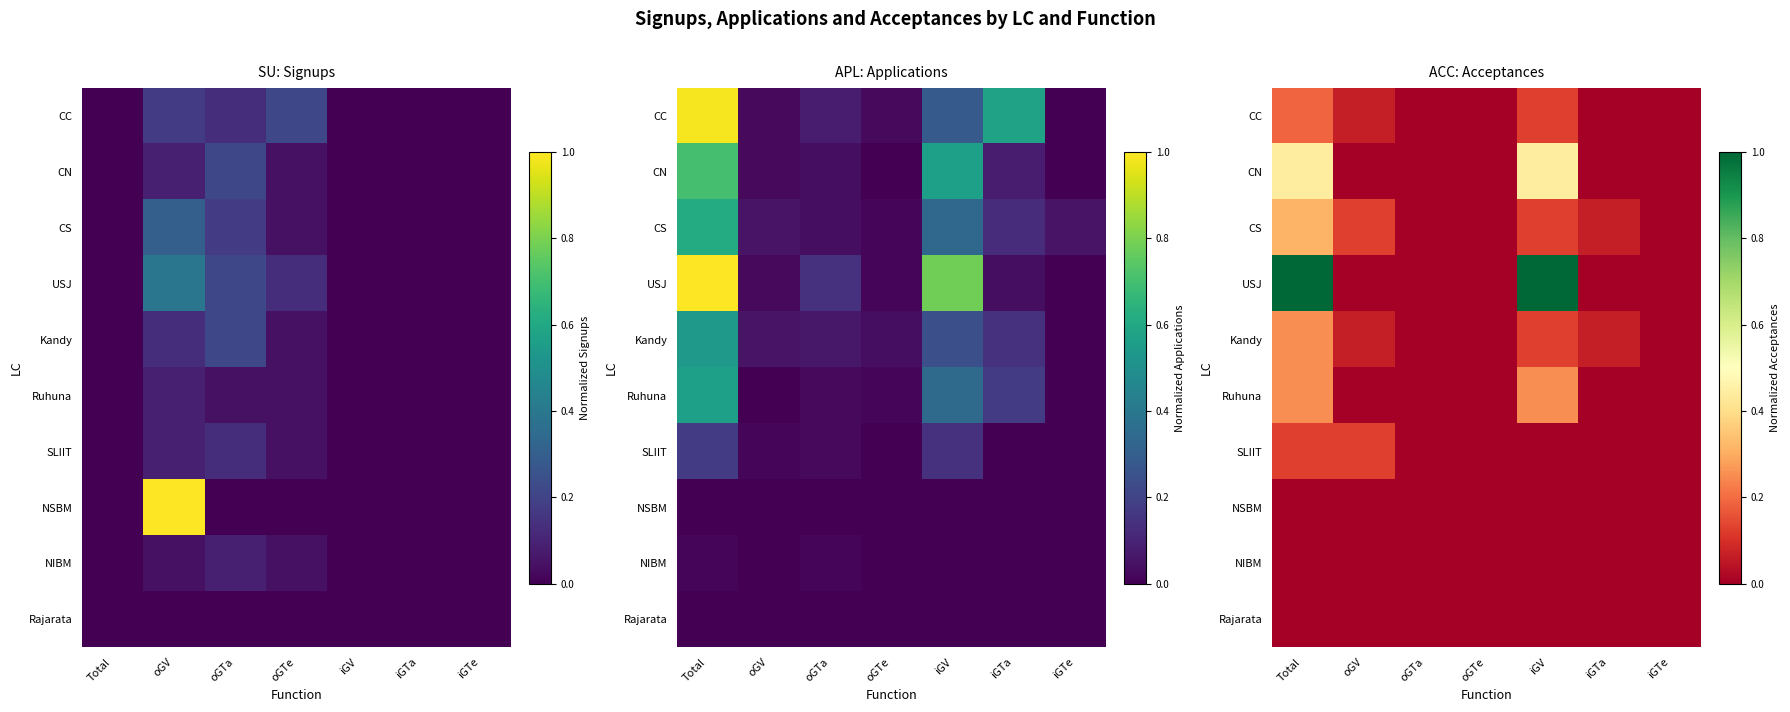

How many positive values does the Ruhuna series have?

2